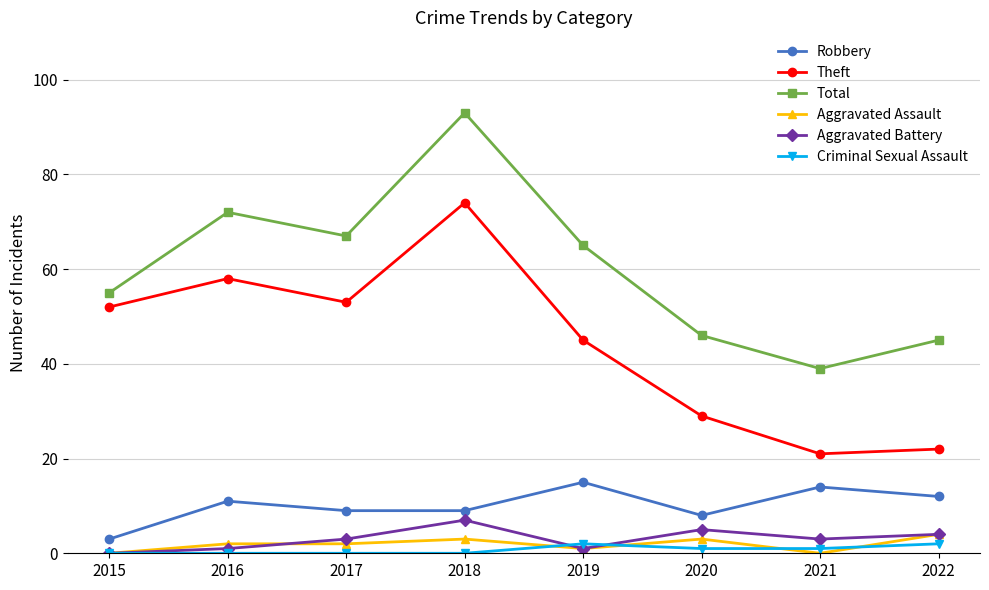

True or false: Robbery has more than 0 points higher than both neighbors.

True